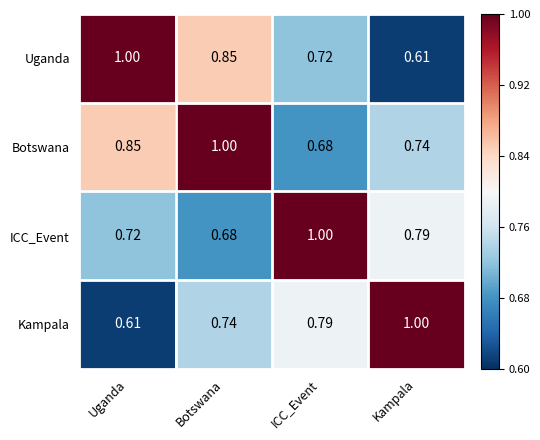

How many data points does each series have?

4